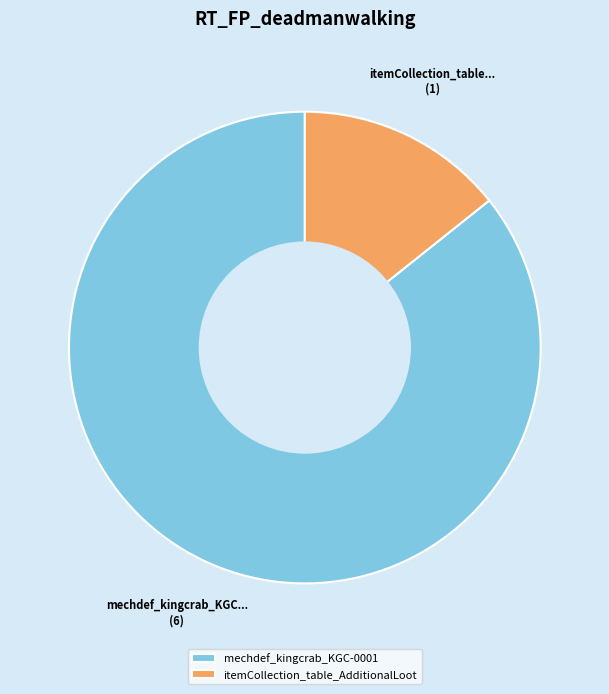

How many segments does this pie chart have?

2